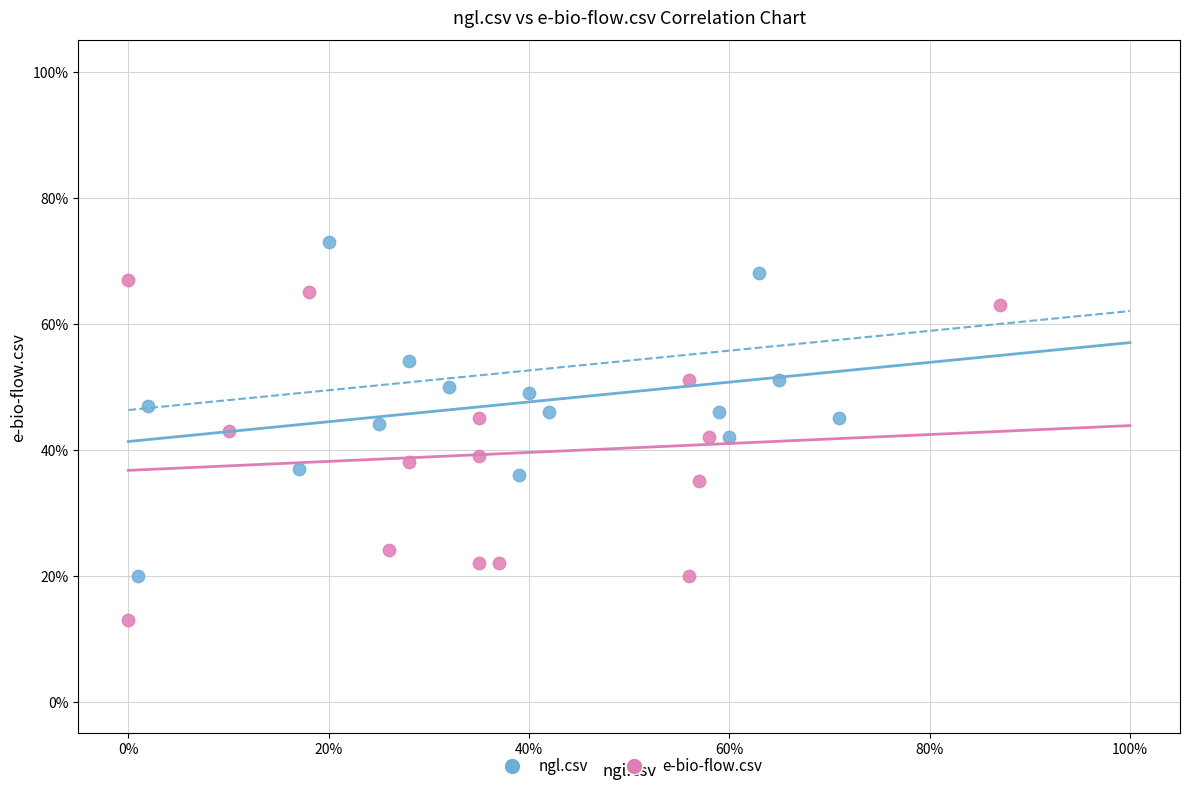

Which series contains the lowest Y value?

e-bio-flow.csv